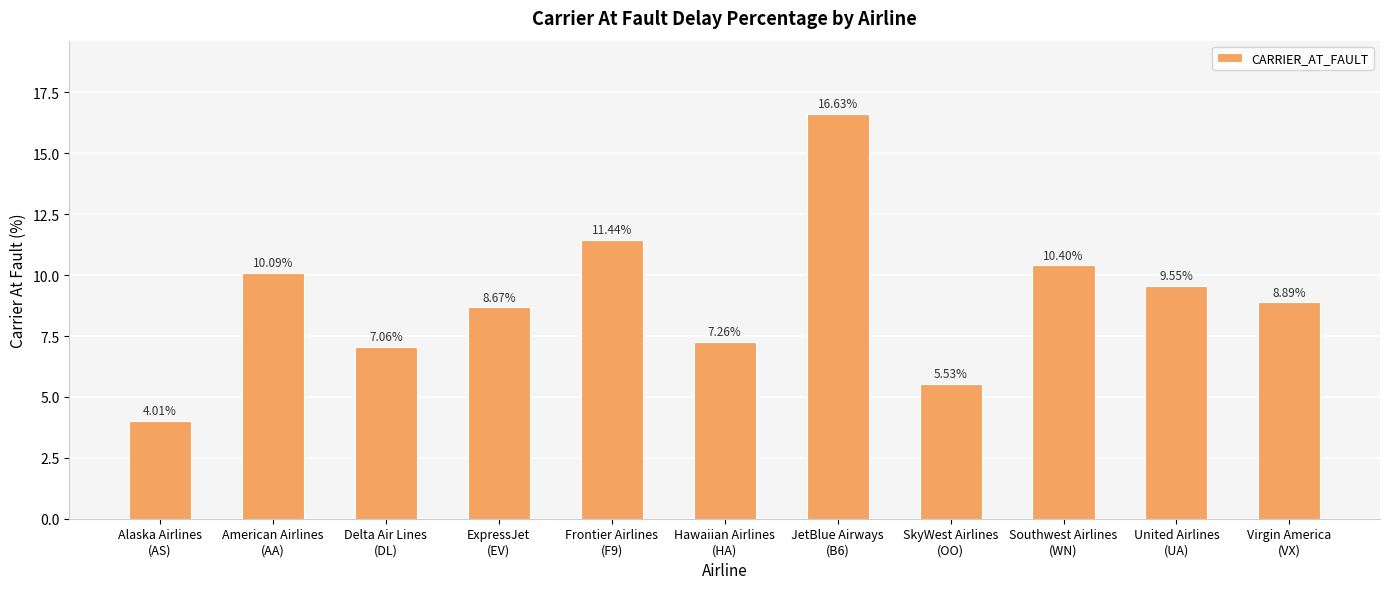

What is the change in value from Delta Air Lines
(DL) to United Airlines
(UA)?

+2.5